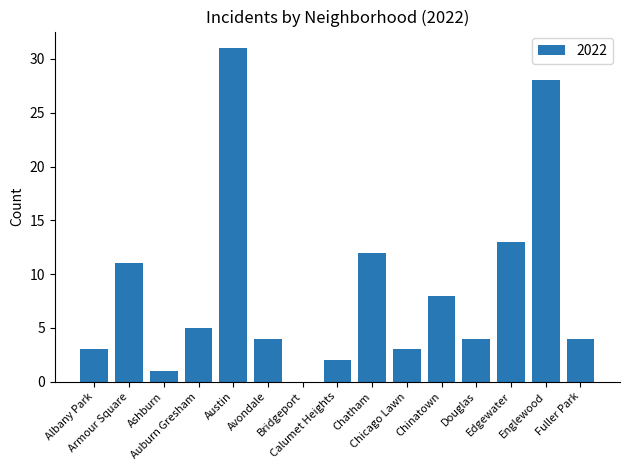

How many positive values are there?

14